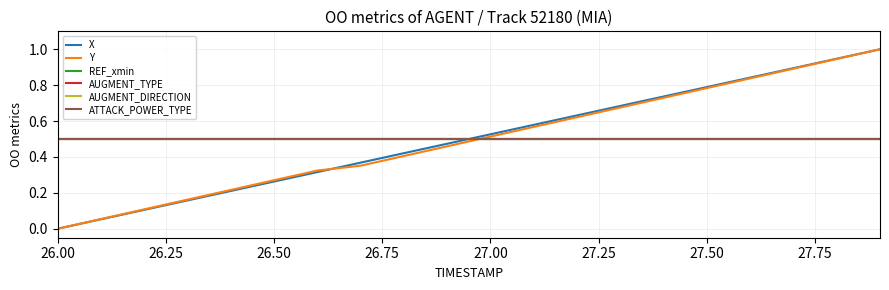

At how many categories does at least one series exceed 0?

20